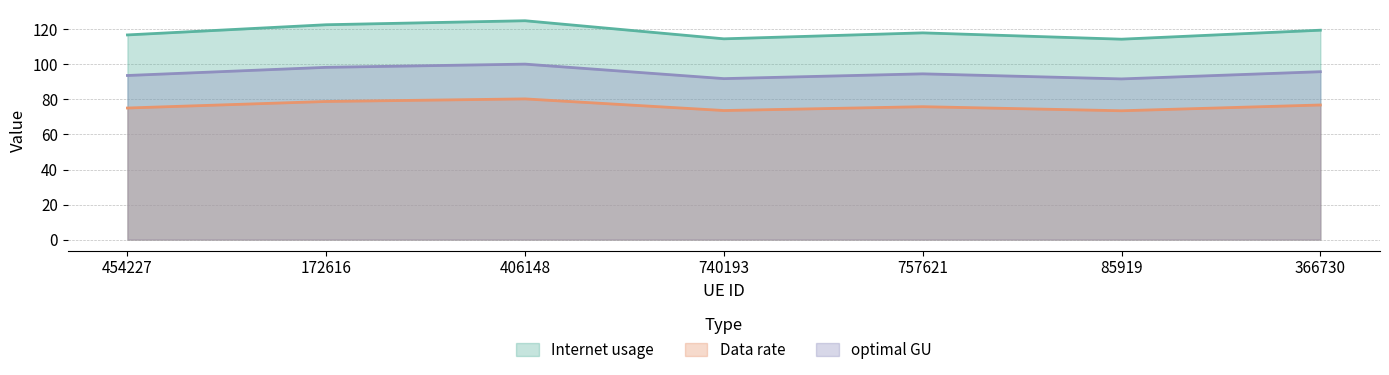

What is the label of the 6th point from the right?

172616